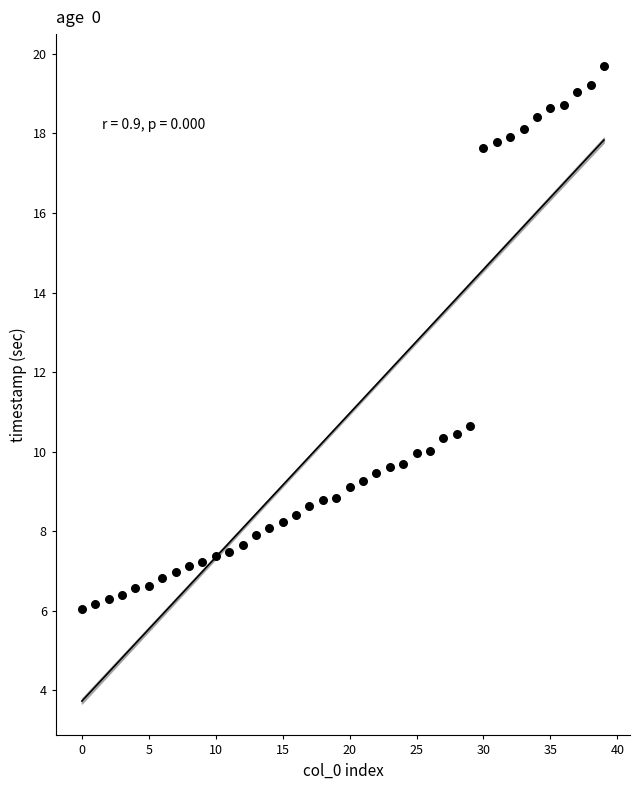

What Y value in the scatter plot is closest to 12?

10.6